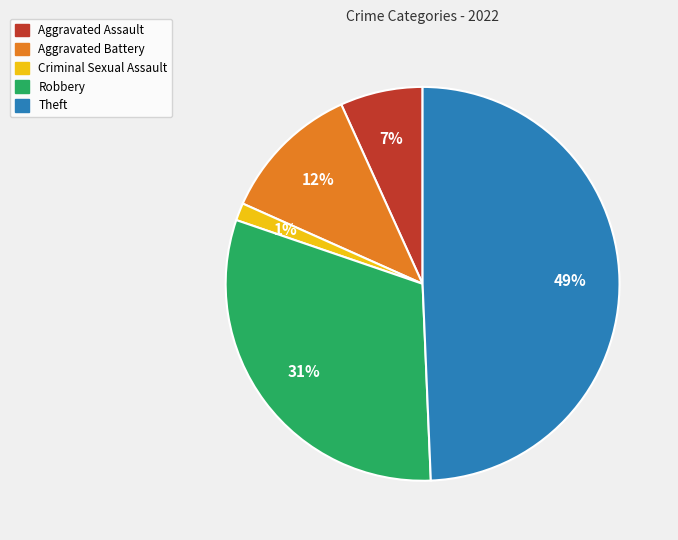

Is the sum of Theft and Robbery greater than half?

Yes